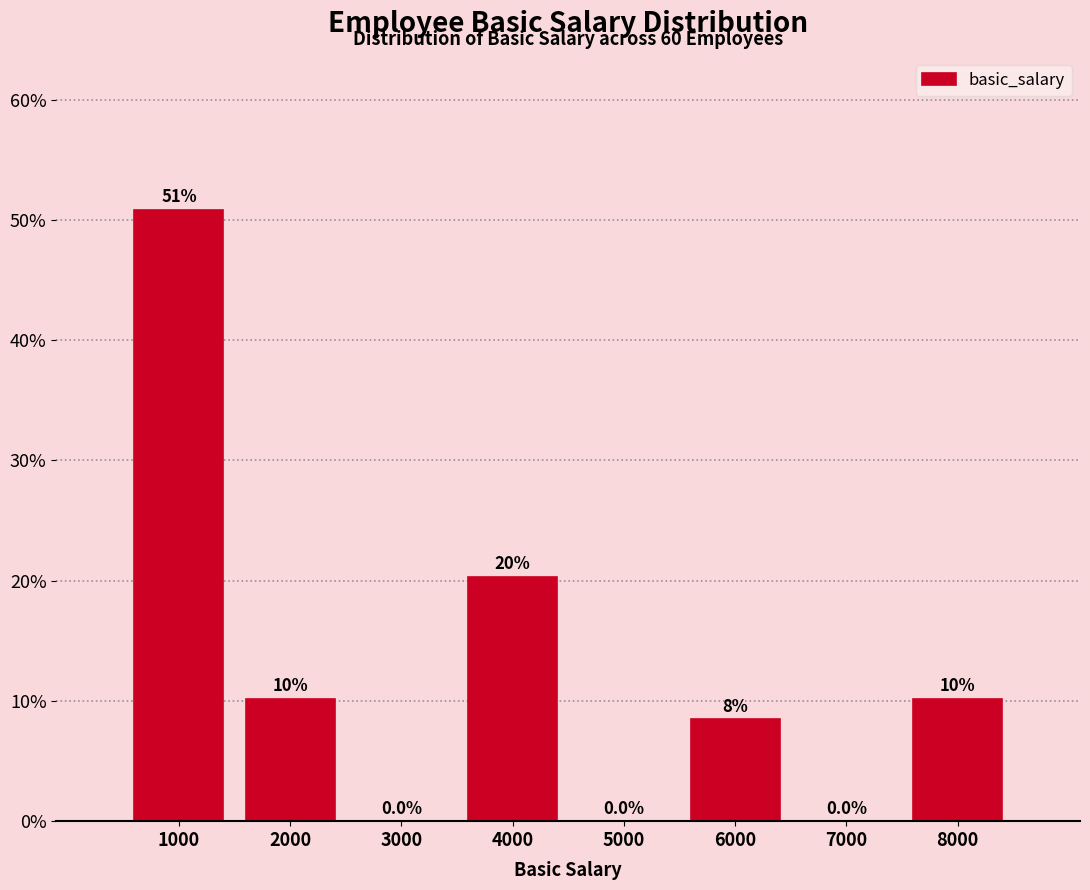

Reading left to right, transcribe all the data shown in this chart.

1000=50.8	2000=10.2	3000=0.0	4000=20.3	5000=0.0	6000=8.5	7000=0.0	8000=10.2